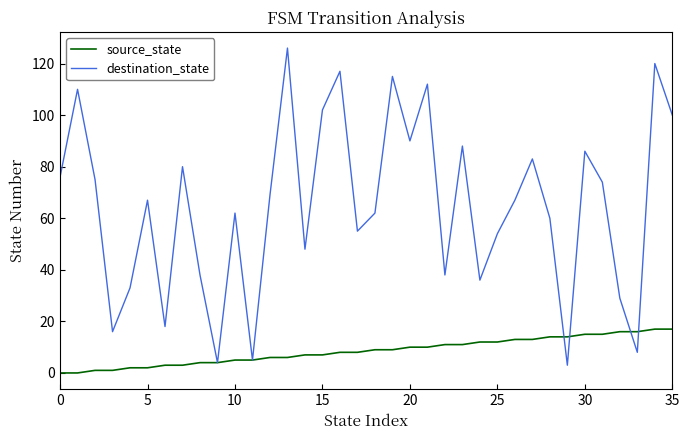

Rank the series by their average value, from highest to lowest.

destination_state, source_state